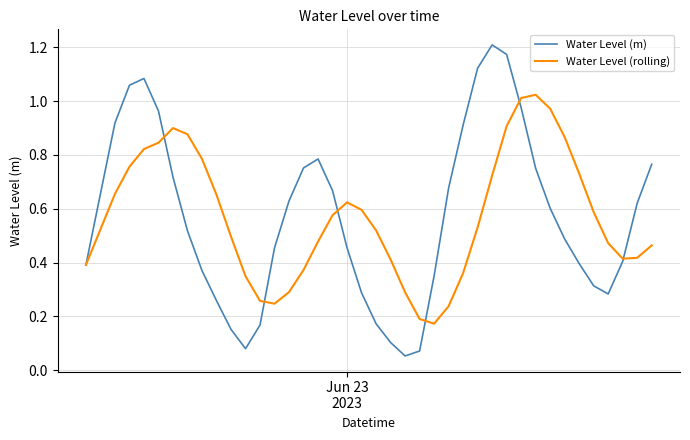

Which series has the largest range (max minus min)?

Water Level (m)